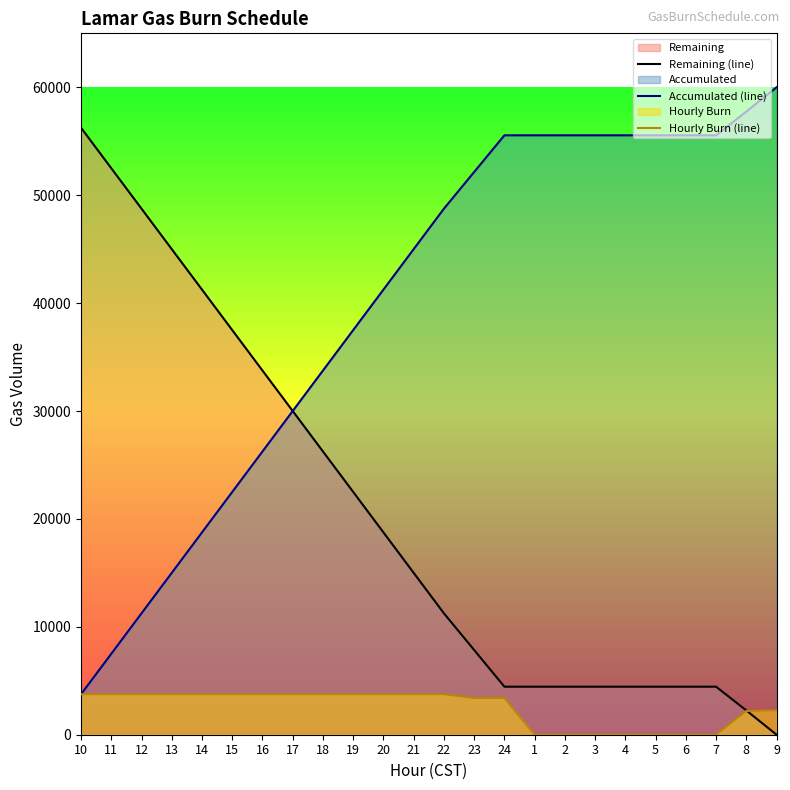

What is the greatest value displayed?

60000